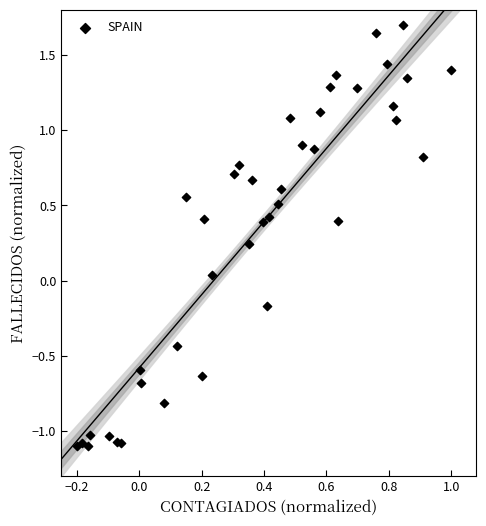

What is the range of Y values (max minus min)?

2.8